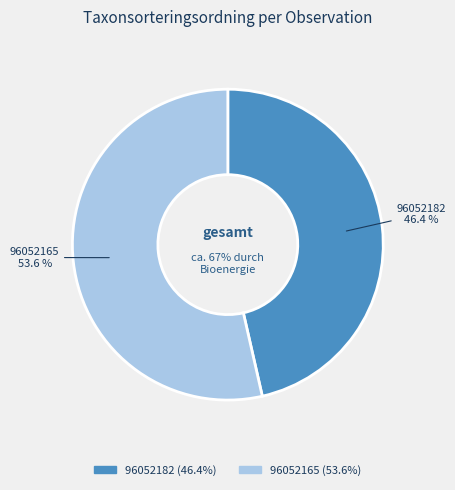

What percentage is the 96052182 slice, to the nearest percent?

46%